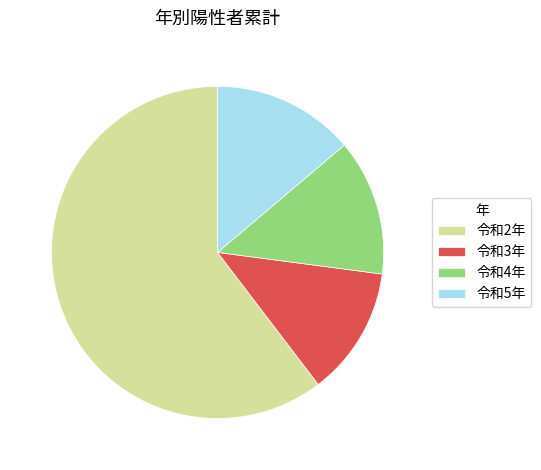

Which has a higher value, 令和4年 or 令和5年?

令和5年